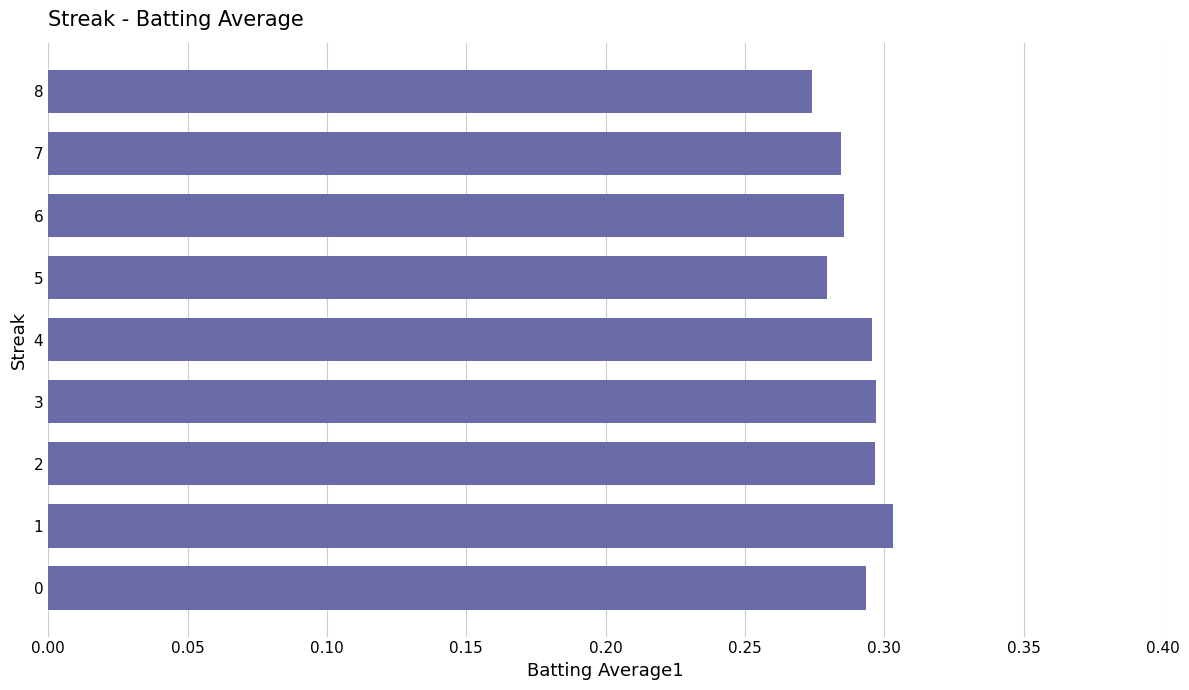

Between 3 and 8, which is larger?

3